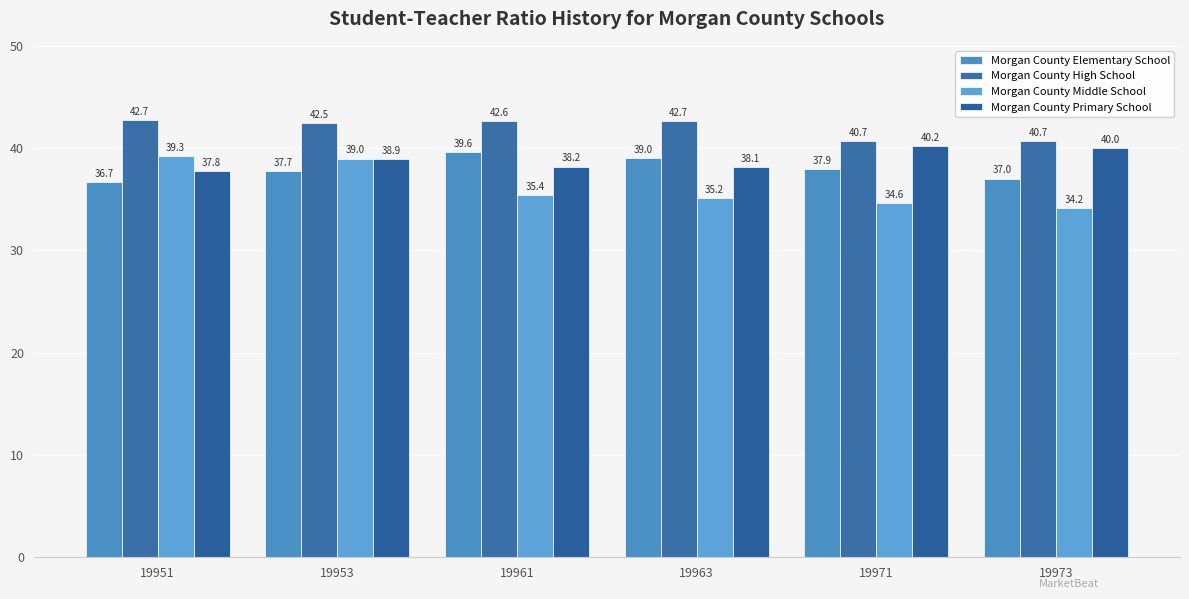

How many values in the Morgan County High School series are below 42?

2